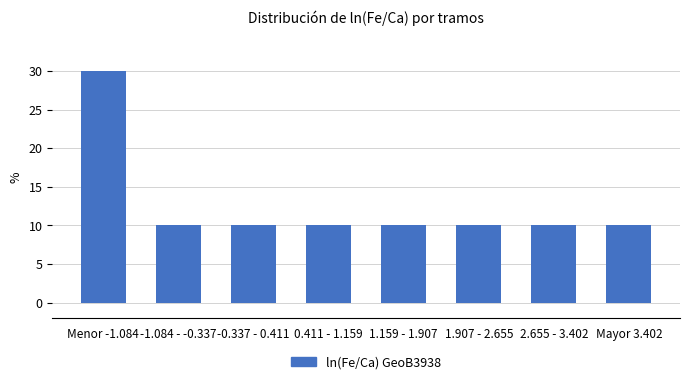

Reading left to right, list all the values displayed in this chart.

30	10	10	10	10	10	10	10